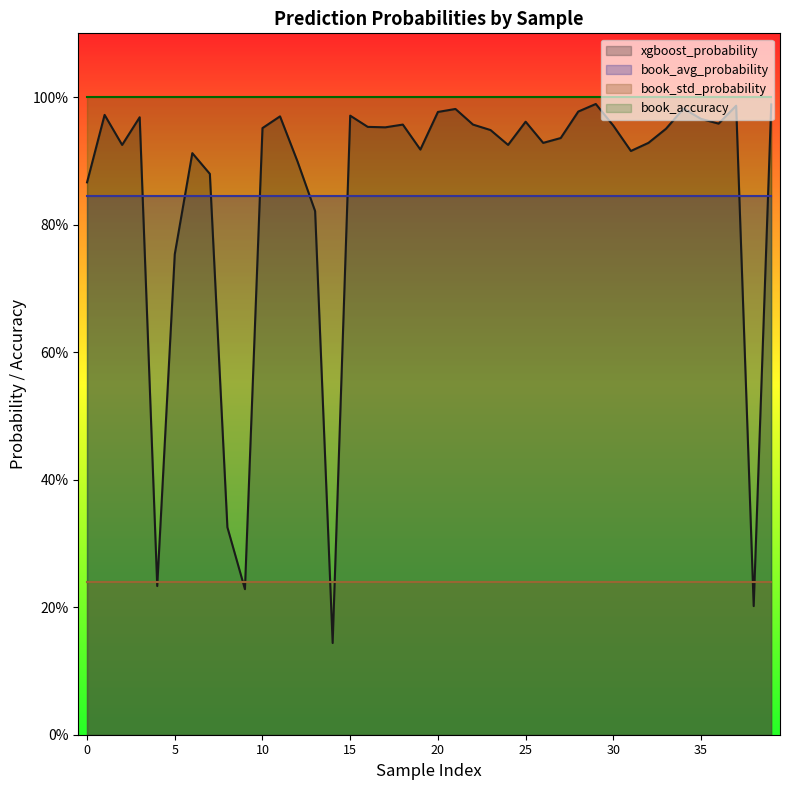

True or false: book_std_probability and book_avg_probability cross at least once.

False